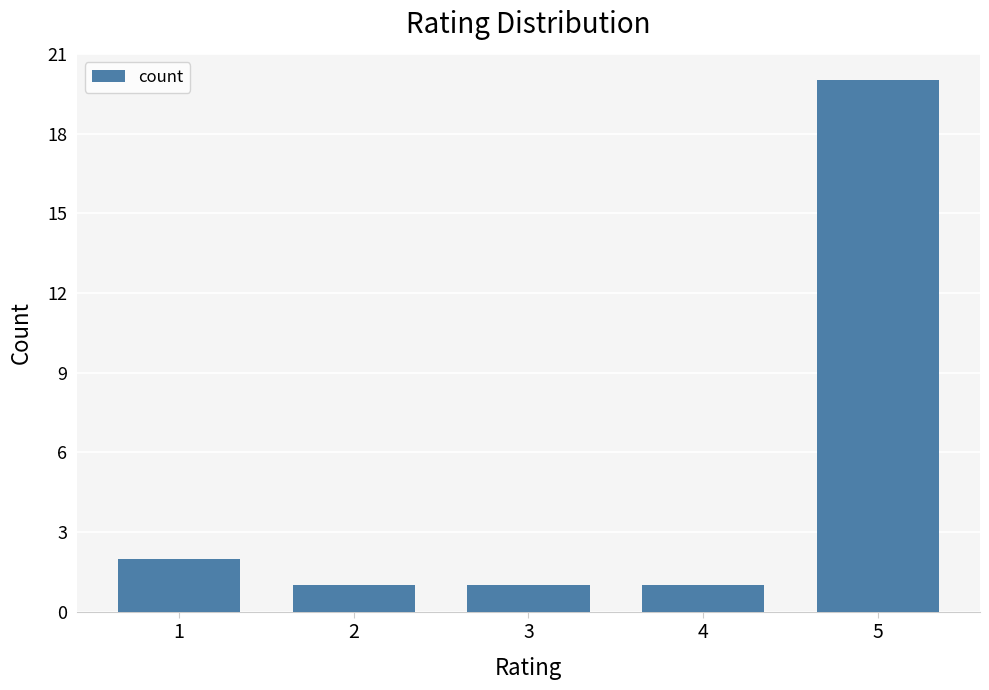

What is the sum of all values?

25